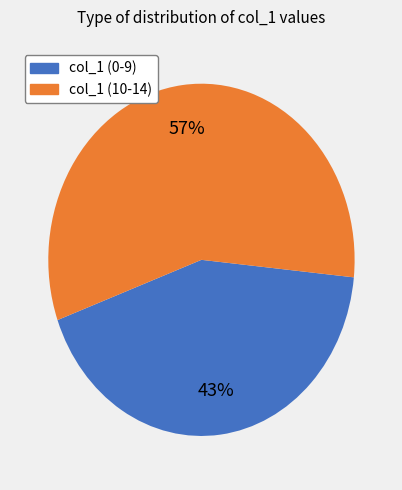

To the nearest percent, what is the average slice percentage?

50%